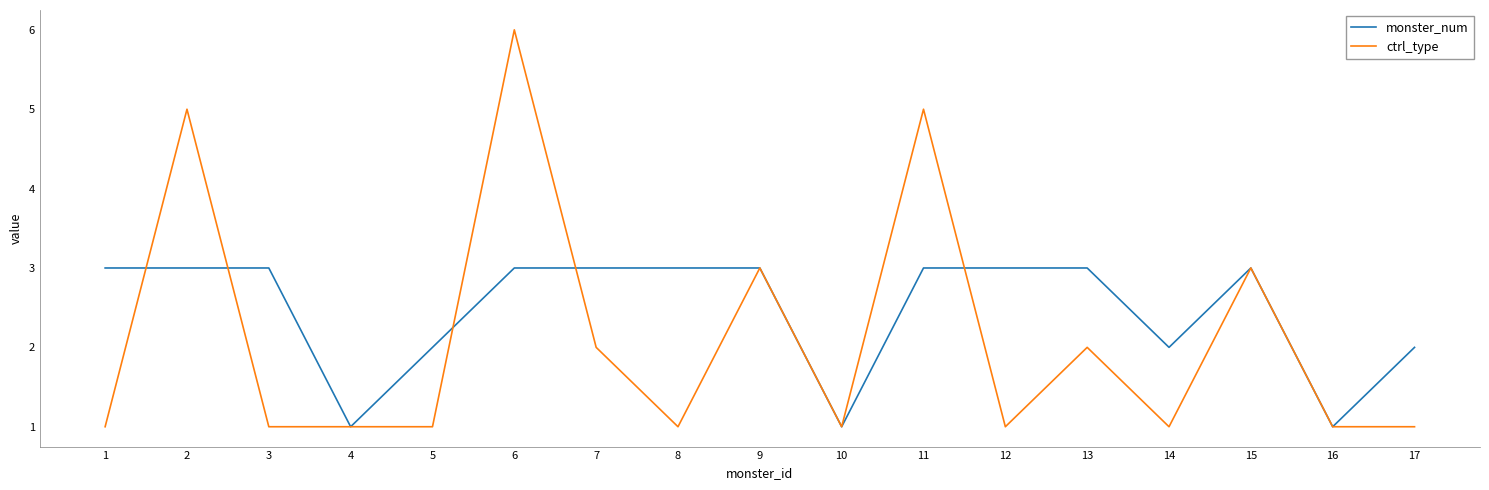

What is the maximum value for ctrl_type?

6